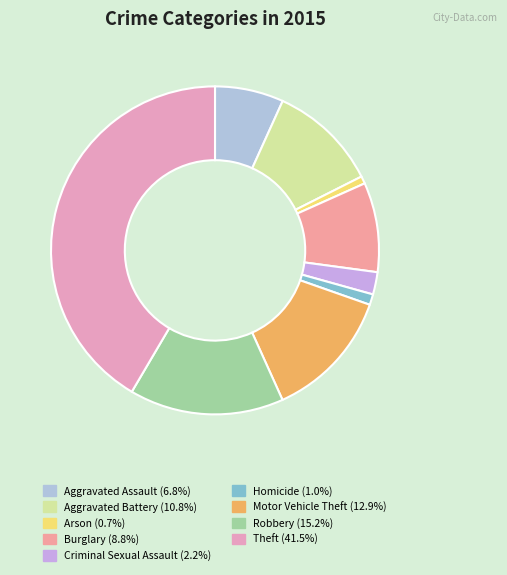

Count the number of slices in the pie.

9